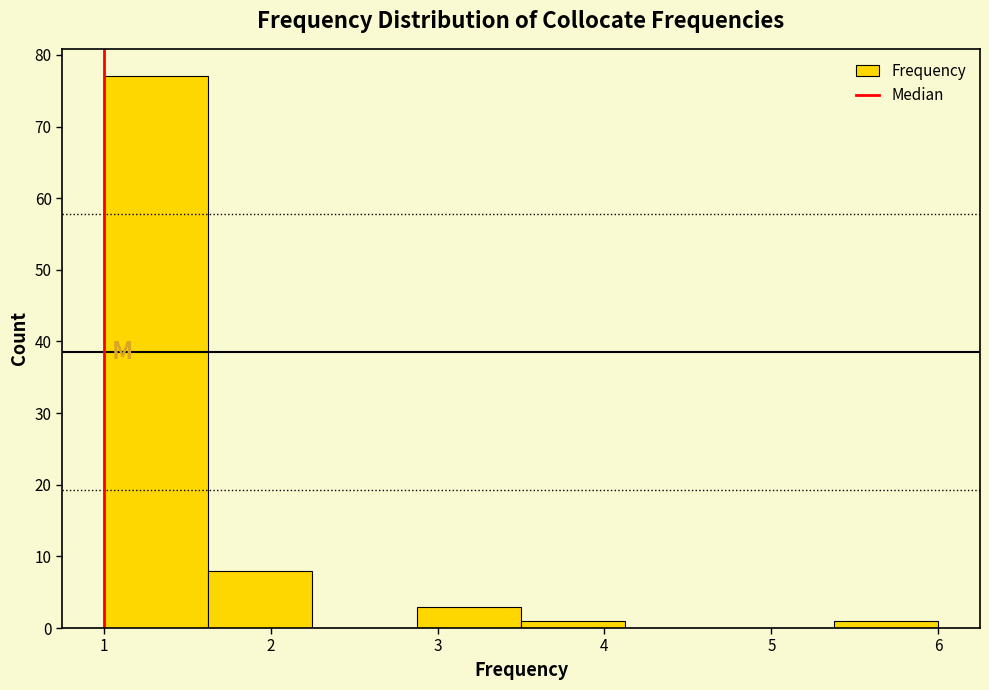

Which range on the x-axis has the tallest bar?

1.0 to 1.6